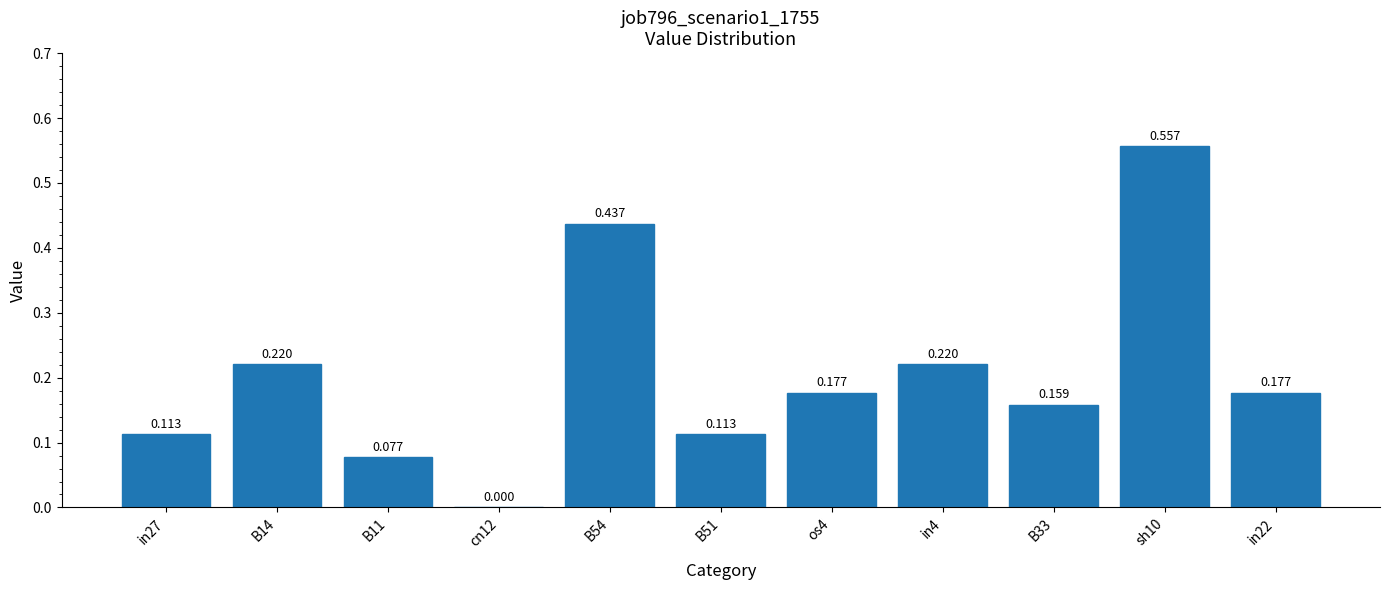

How many series are shown in this chart?

1